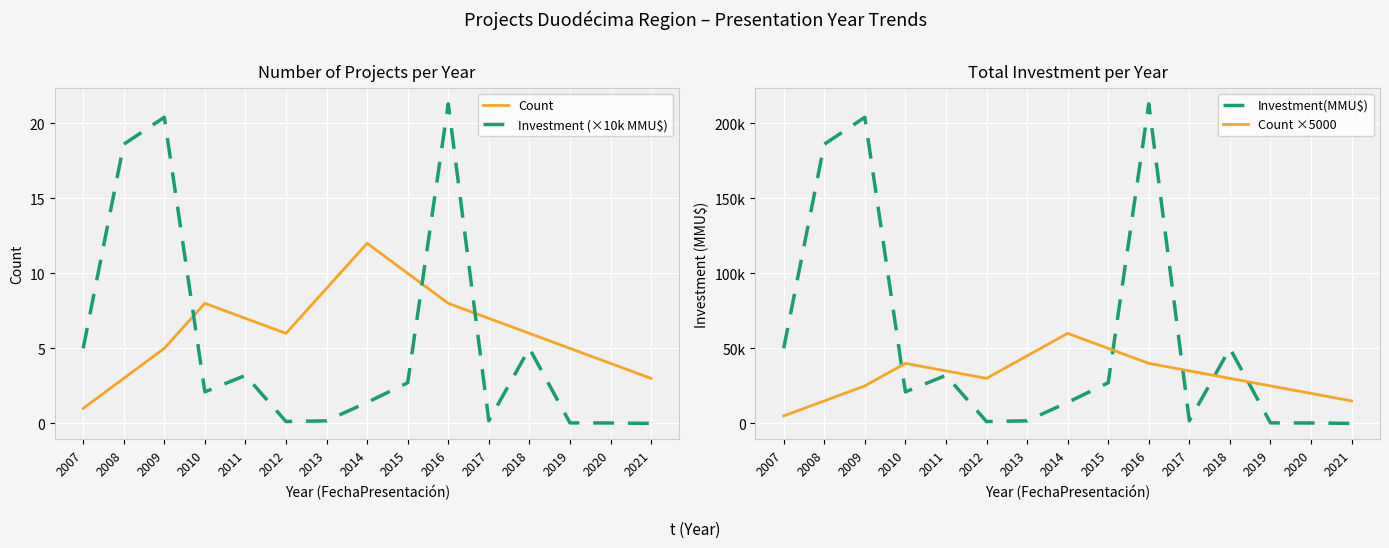

How many positive values does the Investment(MMU$) series have?

14